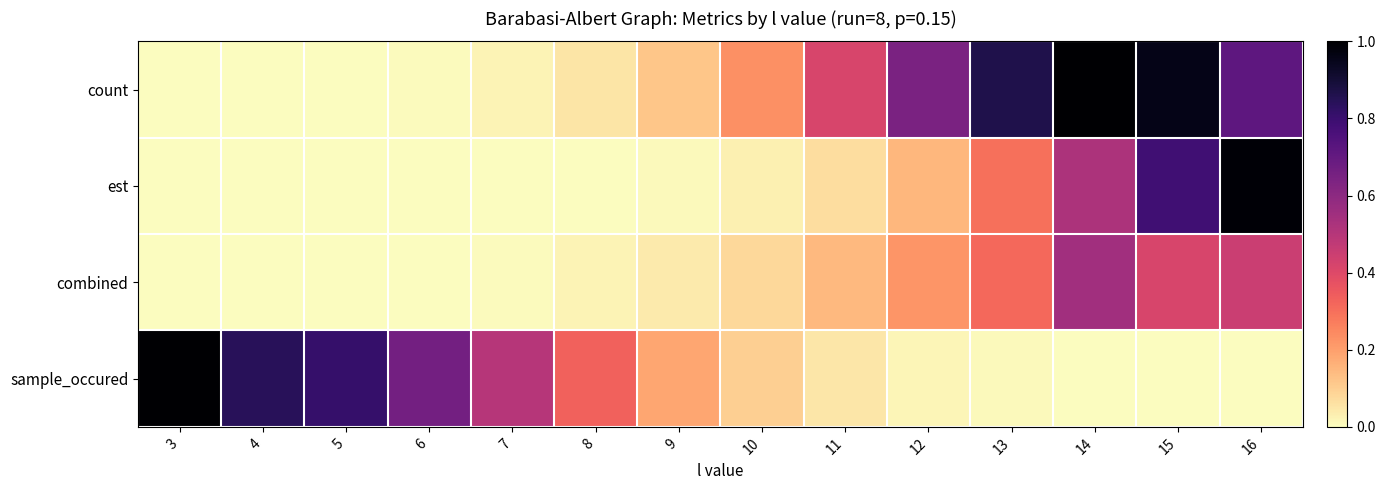

Which series has the widest spread of values?

count